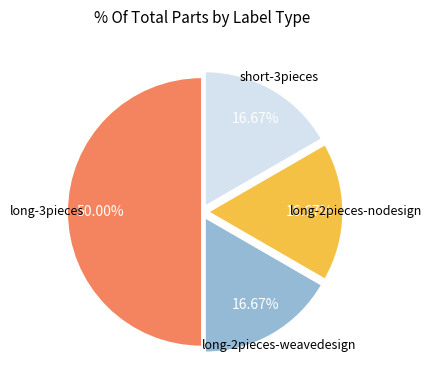

Rank the categories by value from lowest to highest.

long-2pieces-weavedesign, long-2pieces-nodesign, short-3pieces, long-3pieces